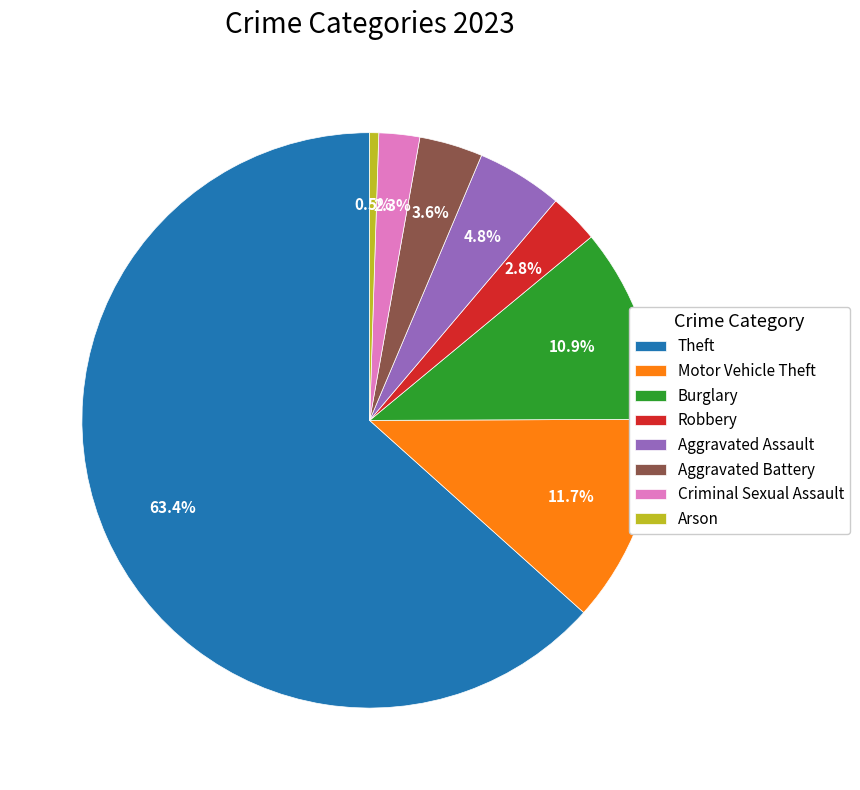

Which slice is the largest?

Theft